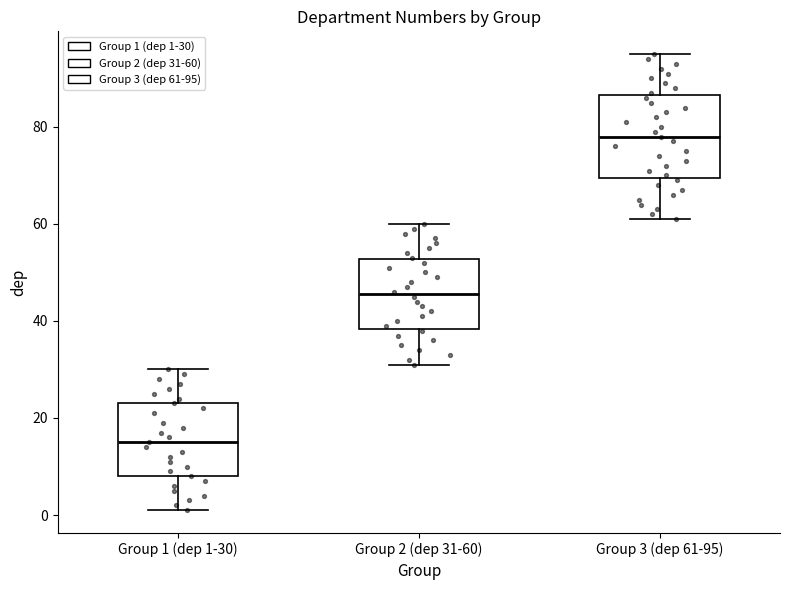

Reading left to right, transcribe this box plot: for each box, give where its median line is, the range the box spans, and where its two whiskers end, as read against the y-axis. The values are not printed on the chart, so give them approximately, as read against the axis.

Group 1 (dep 1-30): median 16, box 8 to 24, whiskers 2 to 30
Group 2 (dep 31-60): median 46, box 38 to 52, whiskers 32 to 60
Group 3 (dep 61-95): median 78, box 70 to 86, whiskers 62 to 96